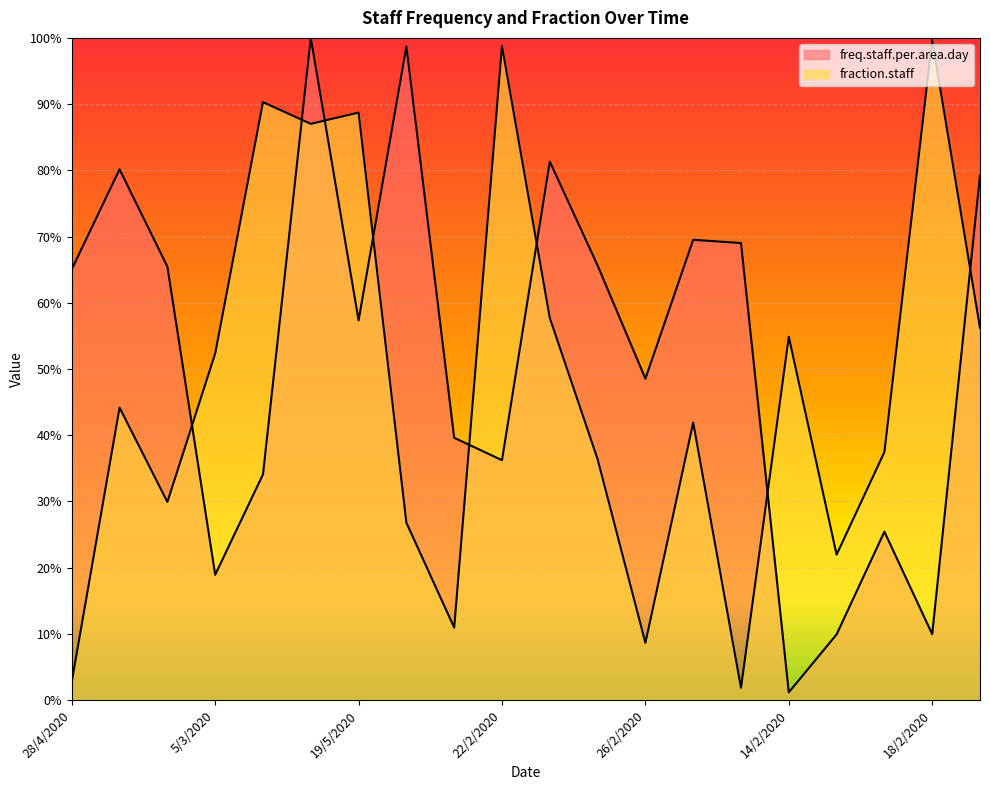

Count the number of categories in the chart.

20